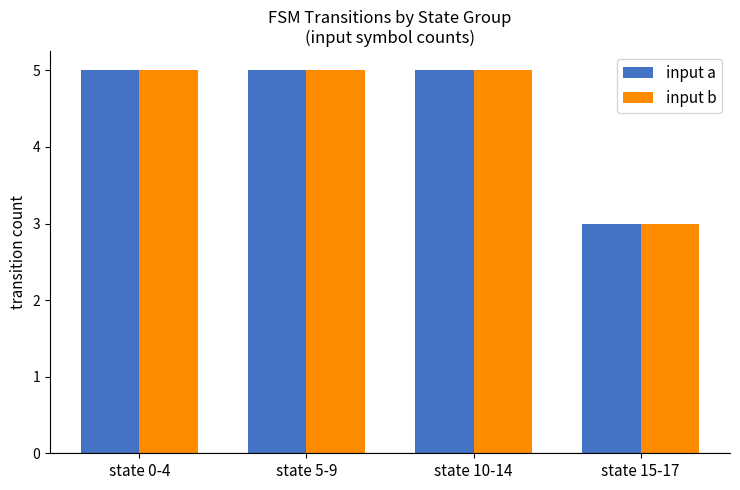

Count the number of categories in the chart.

4